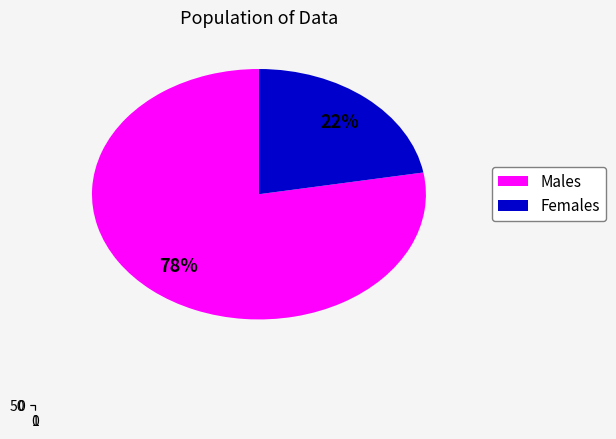

Is the sum of False and True greater than half?

Yes